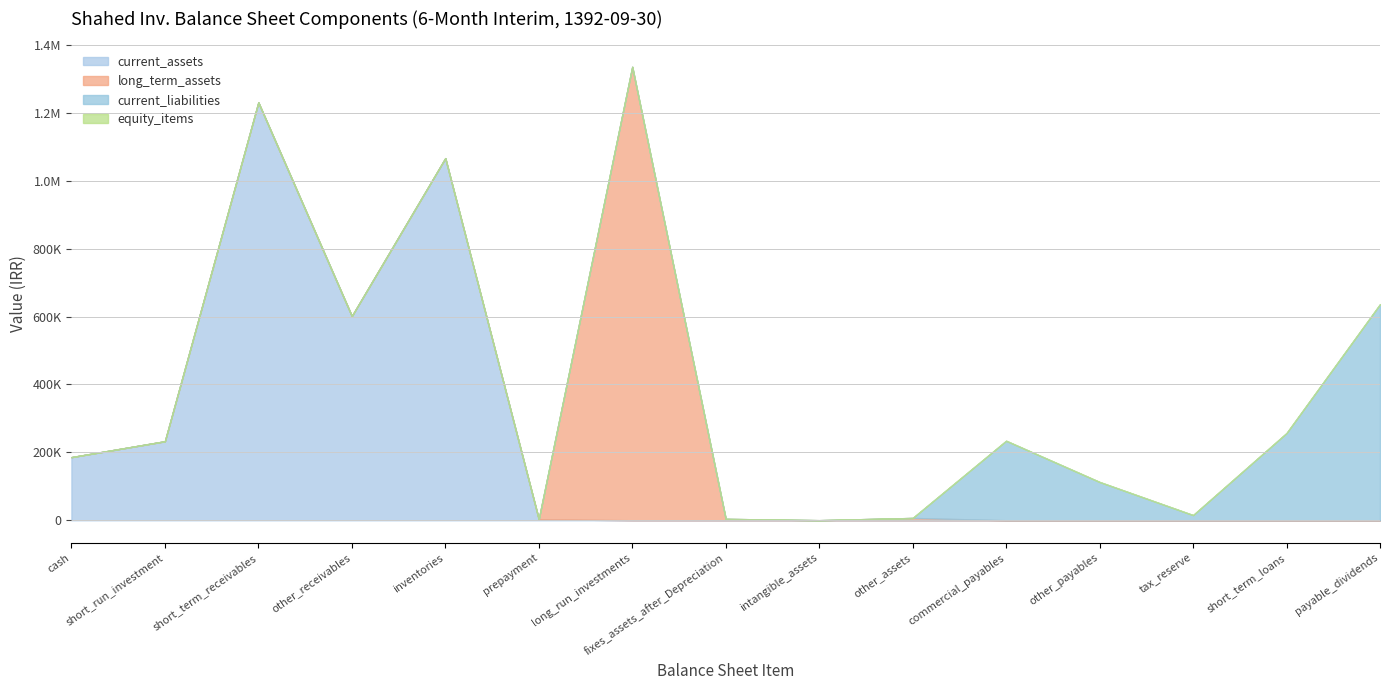

What is the label of the 4th point from the left?

other_receivables